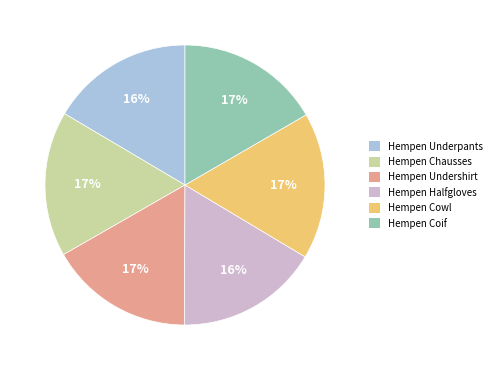

Do Hempen Undershirt and Hempen Chausses together represent more than half of the pie?

No